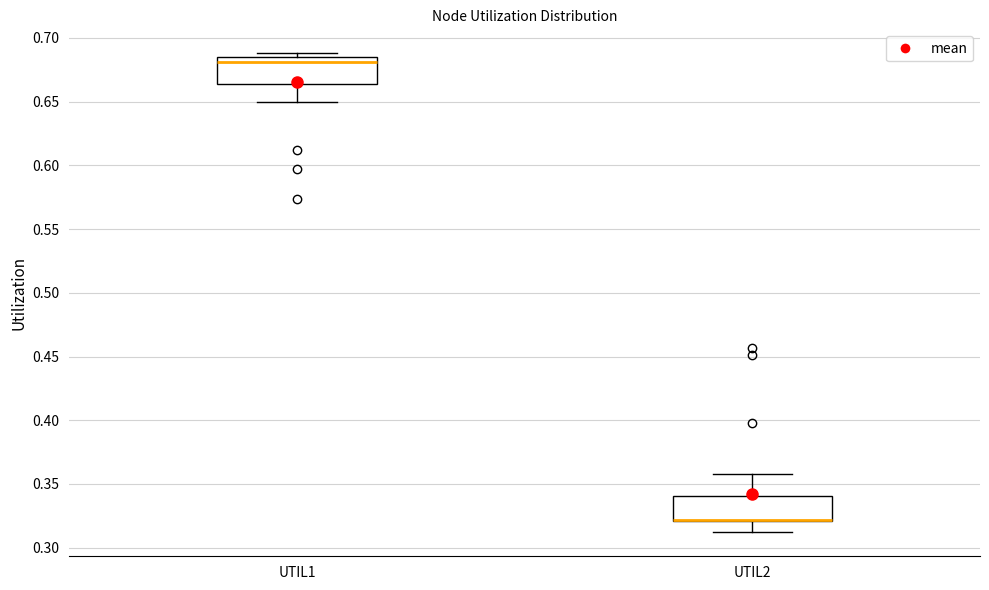

Reading left to right, read every box against the y-axis: the position of its median line, the range the box covers, and the ends of its whiskers. The values are not printed on the chart, so give them approximately, as read against the axis.

UTIL1: median 0.680, box 0.665 to 0.685, whiskers 0.650 to 0.690
UTIL2: median 0.320 (drawn on the box's lower edge), box 0.320 to 0.340, whiskers 0.310 to 0.360